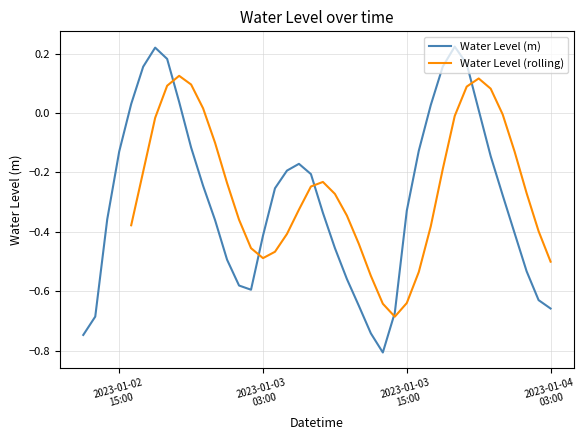

What position from the left is 2023-01-03 10:00:00?

23